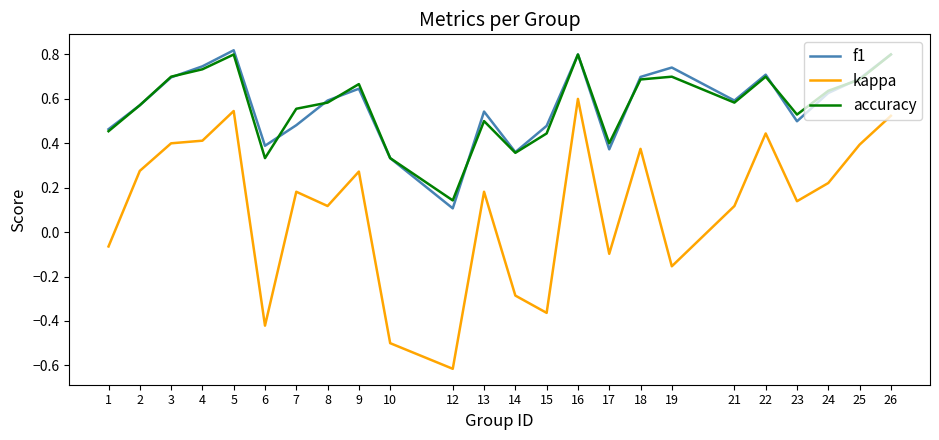

What is the total value across all series at 22?

1.9